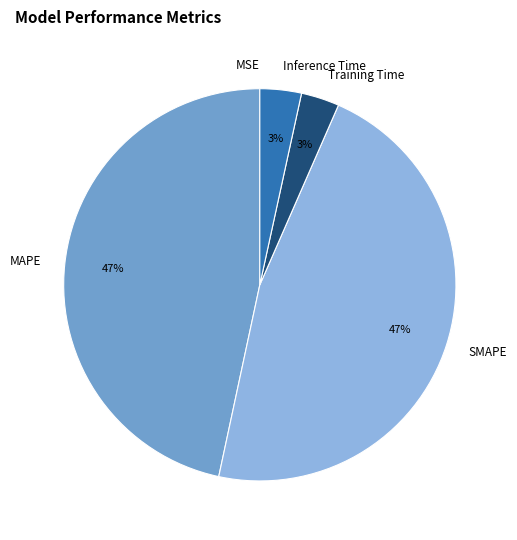

Which category has the smallest portion of the pie?

MSE